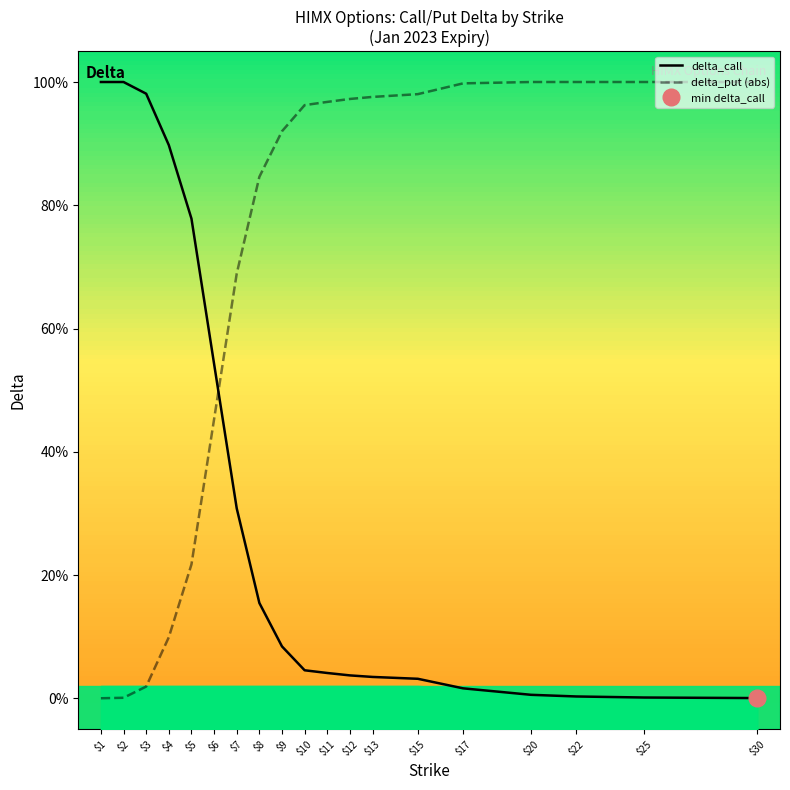

What is the sum of all delta_put (abs) values?

13.1